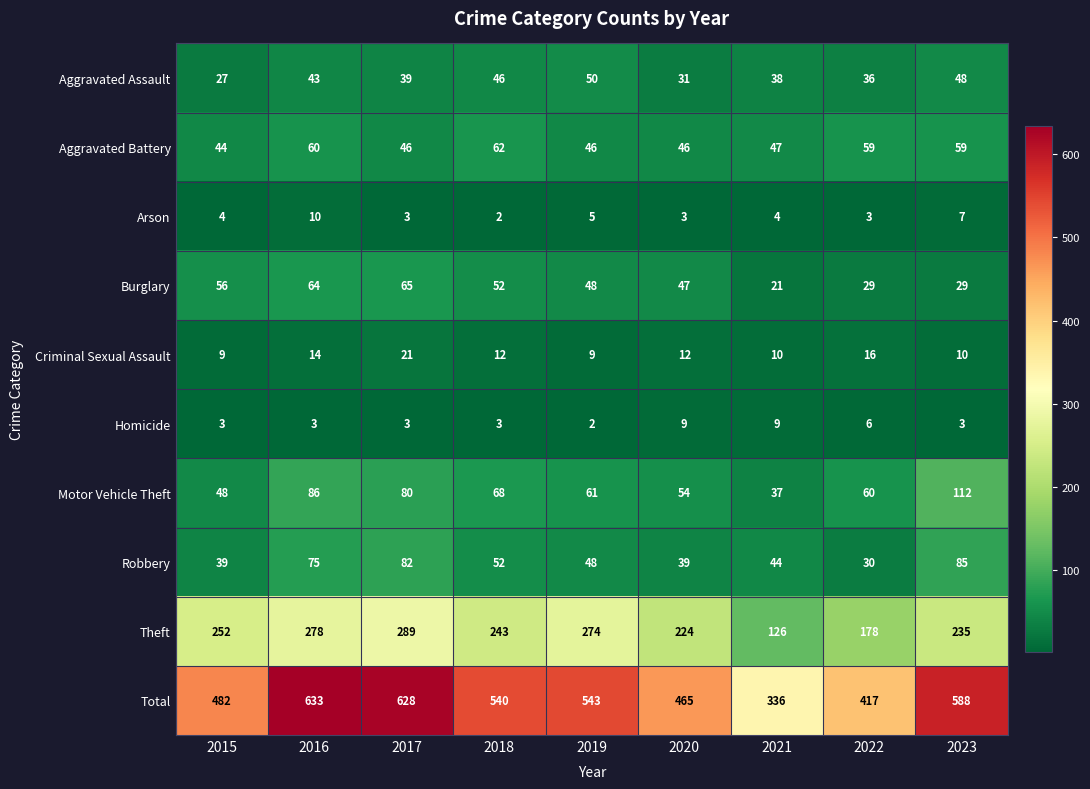

What is the difference between the highest and lowest values at 2017?

625